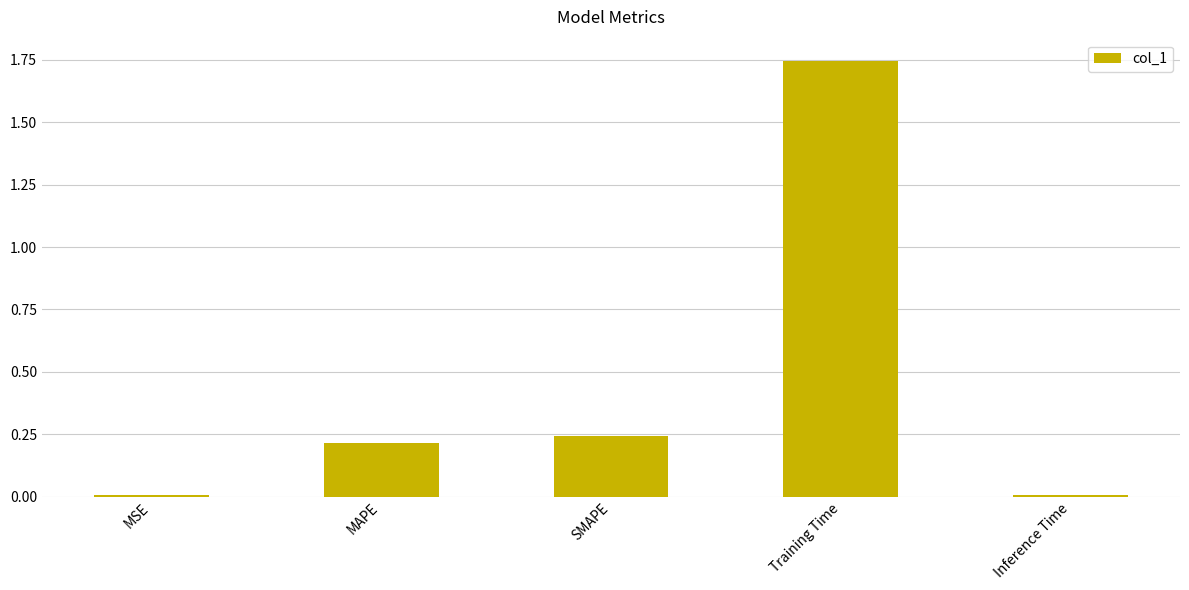

Which has a higher value, Training Time or MSE?

Training Time